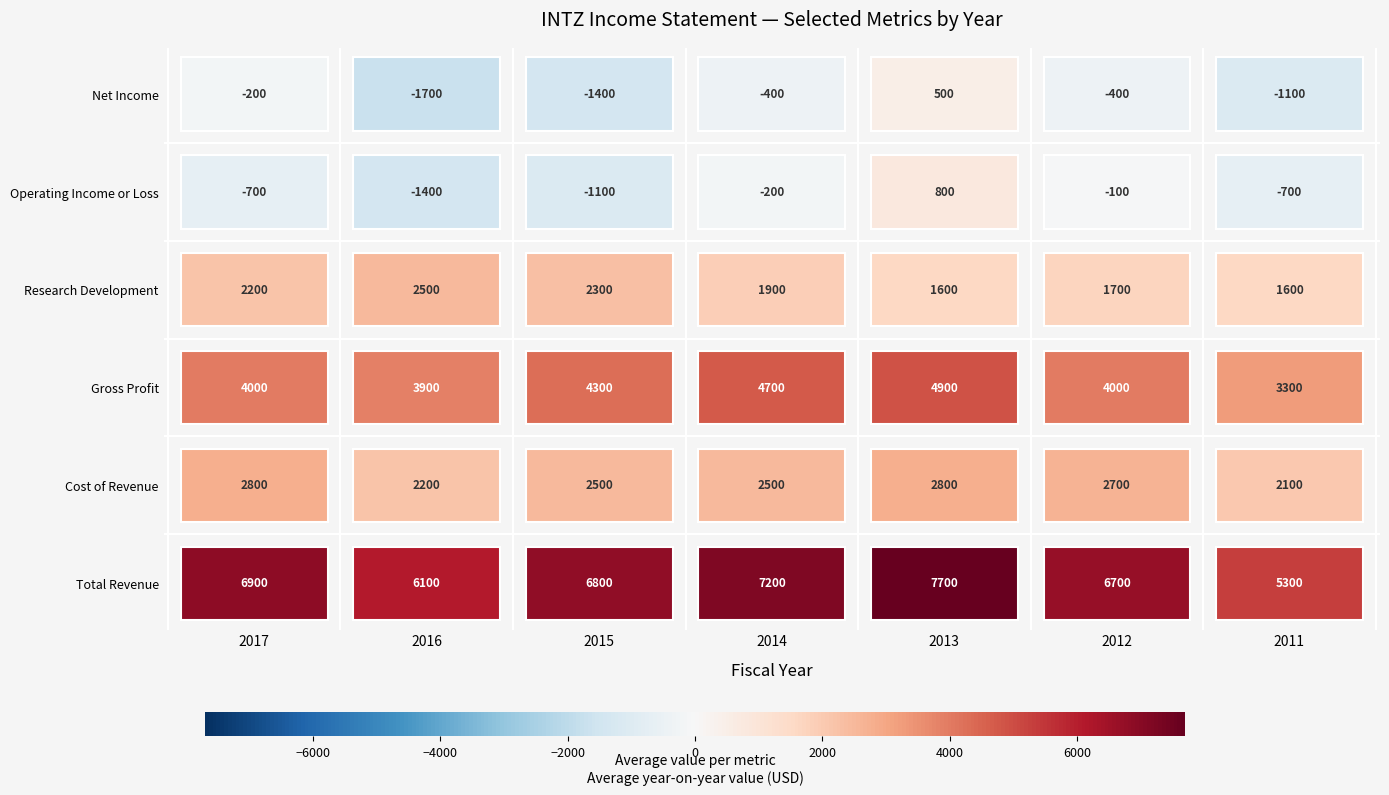

What is the maximum value for Research Development?

2500